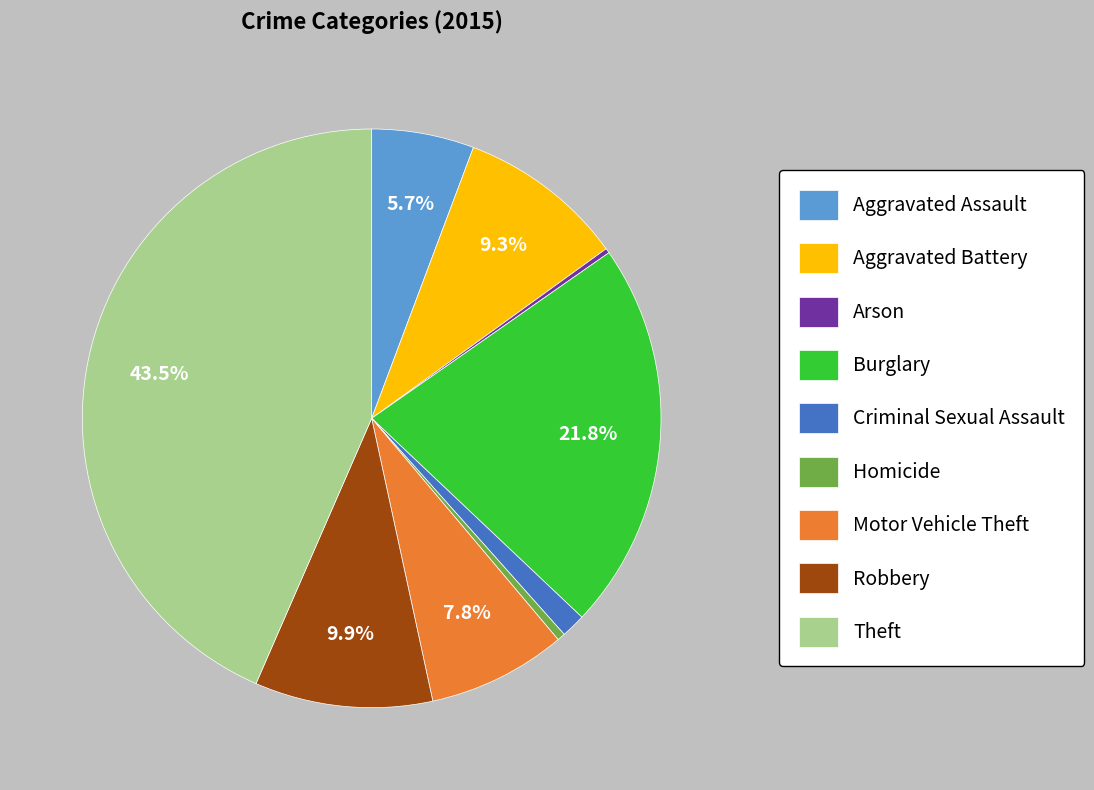

To the nearest percent, what is the difference between the Homicide and Theft slice percentages?

43%